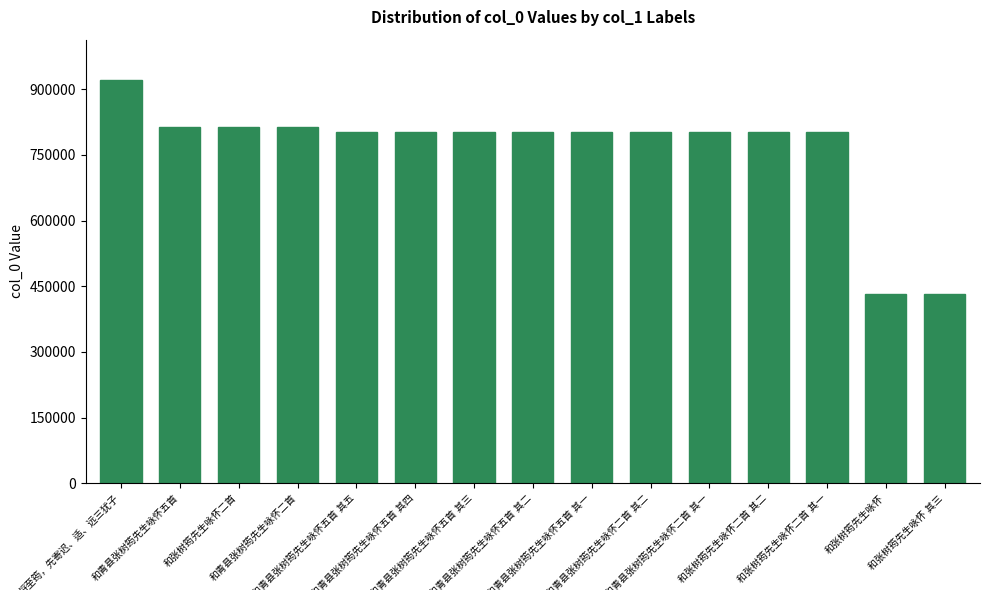

What is the value of the 3rd bar from the left?

814186